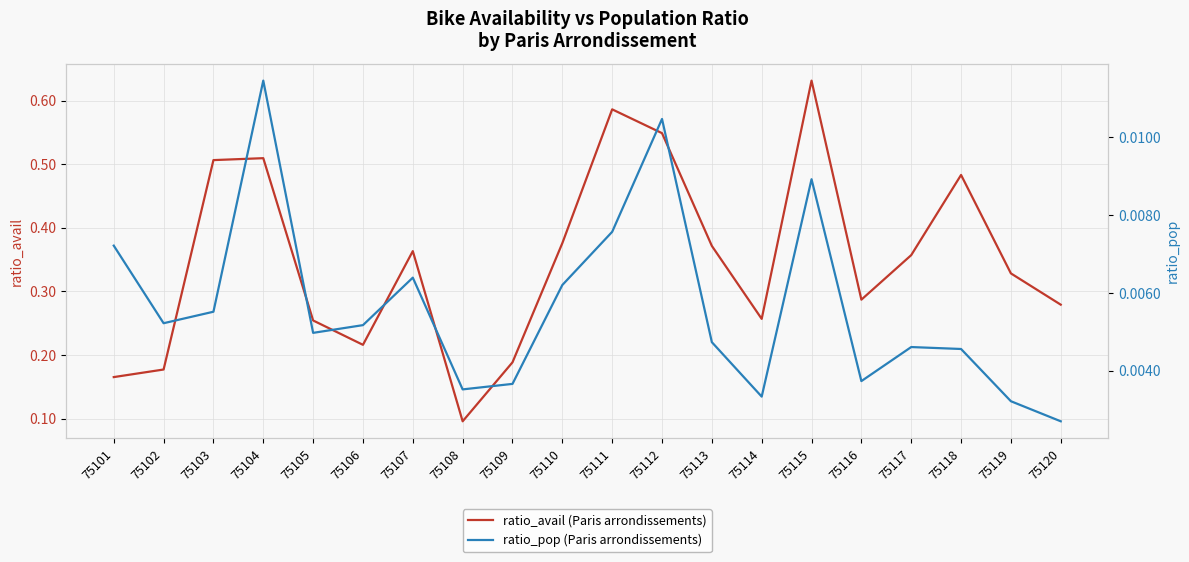

Is it true that ratio_pop (Paris arrondissements) equals 0.0 at 75114?

True